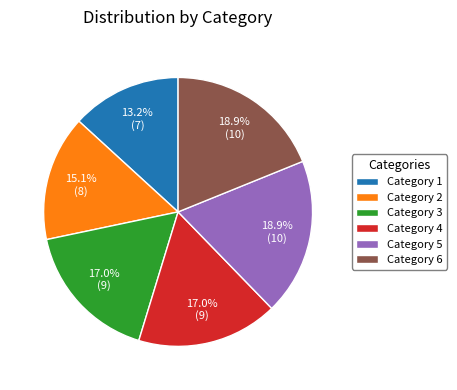

How much of the chart is everything except Category 5?

81.1%